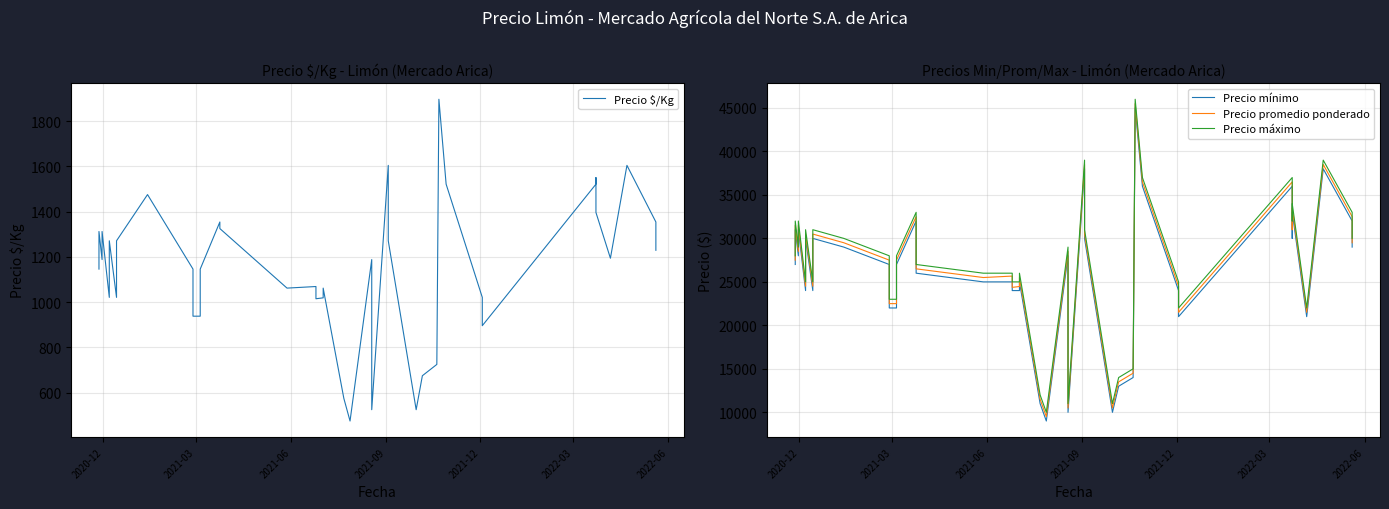

What is the minimum value shown in the chart?

475